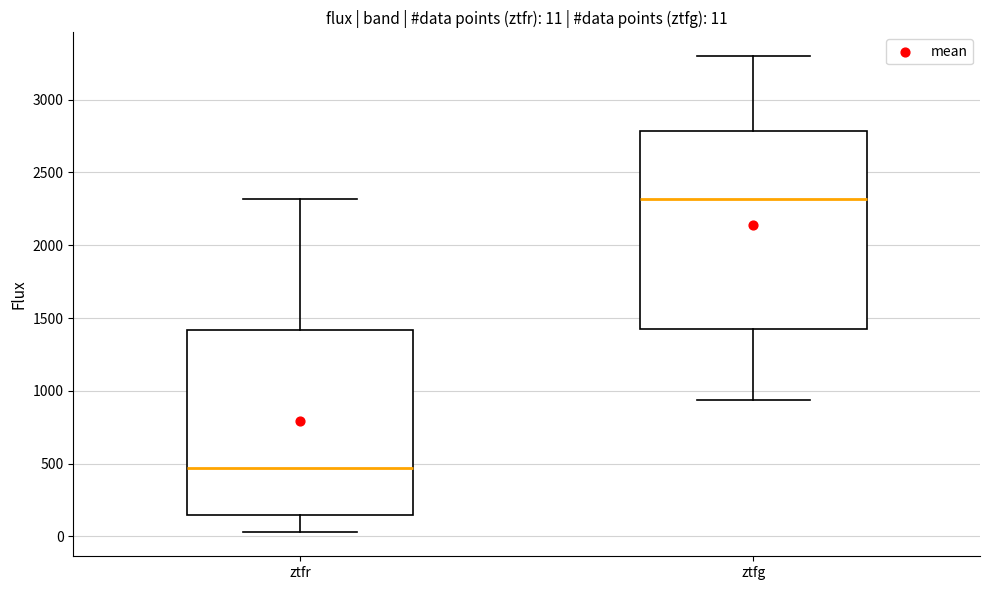

Which box has the highest median line?

ztfg